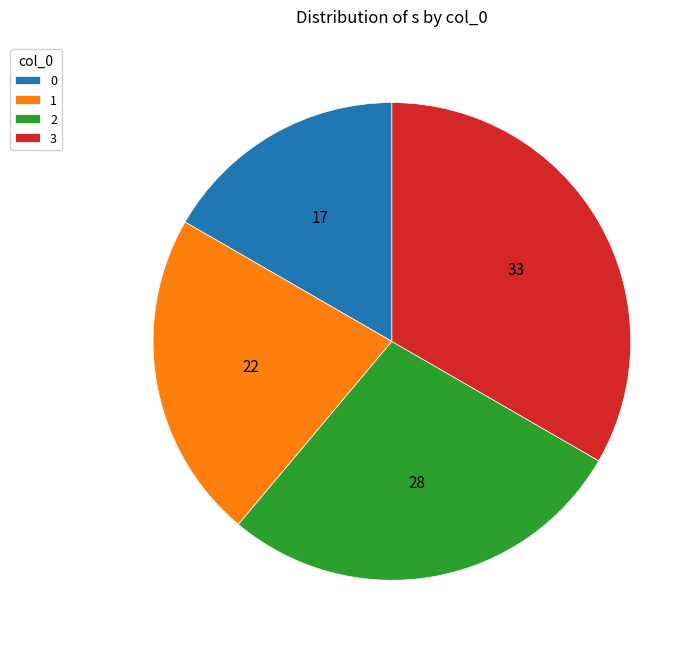

The 3 slice represents 33% of the pie. True or false?

True